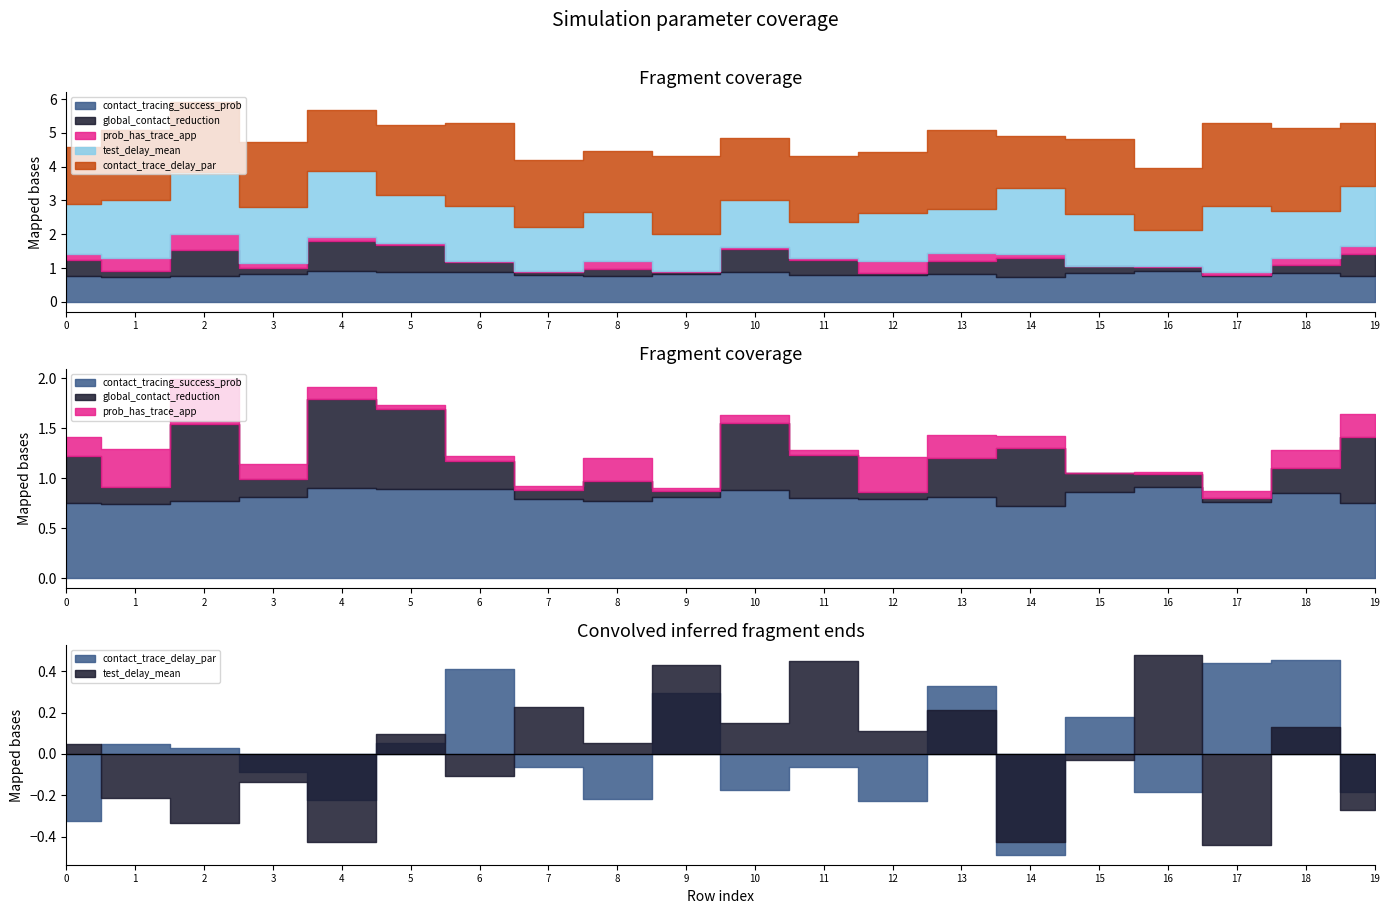

At 5, list the series in order from largest to smallest.

contact_trace_delay_par, test_delay_mean, contact_tracing_success_prob, global_contact_reduction, prob_has_trace_app